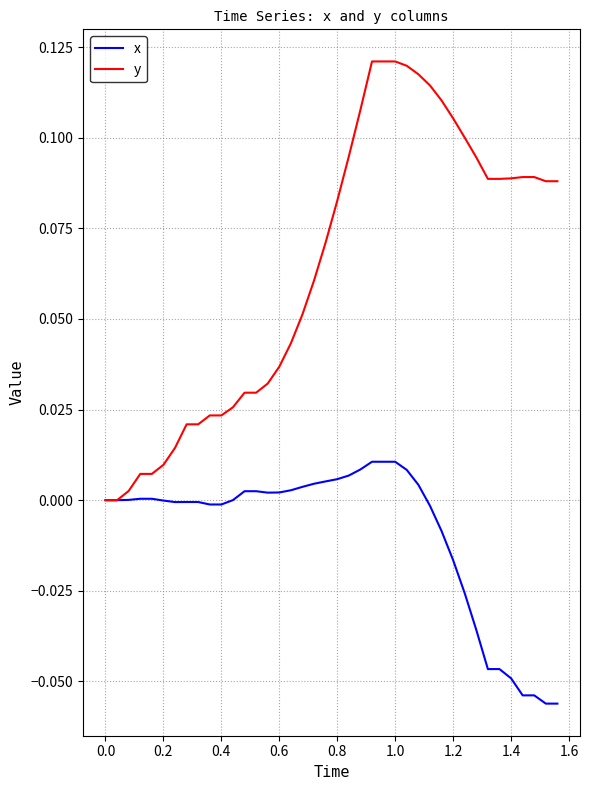

Rank the series by their average value, from lowest to highest.

x, y